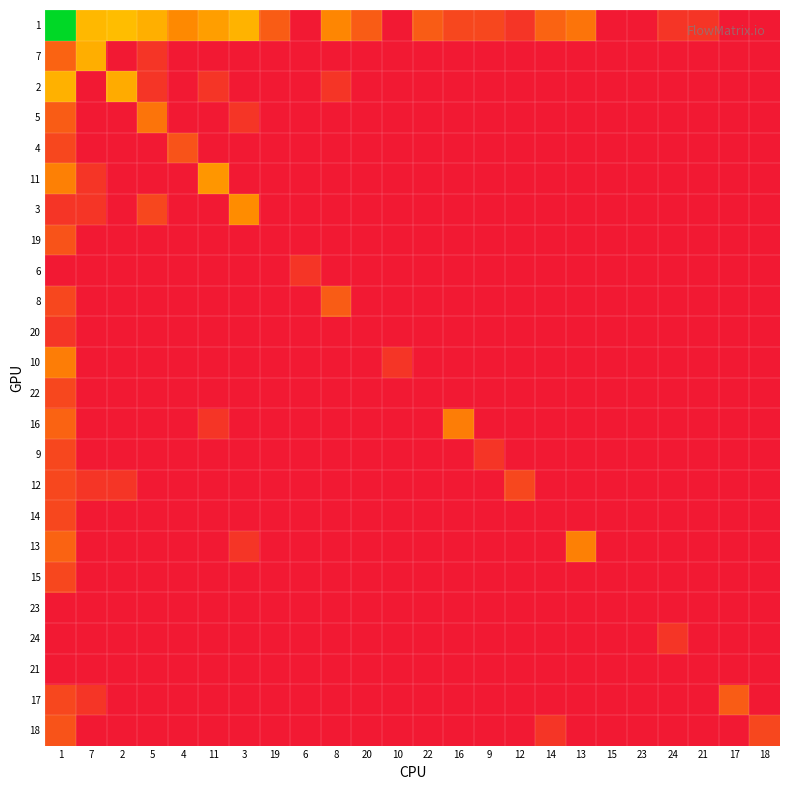

What is the difference between the highest and lowest values at 14?

1.8